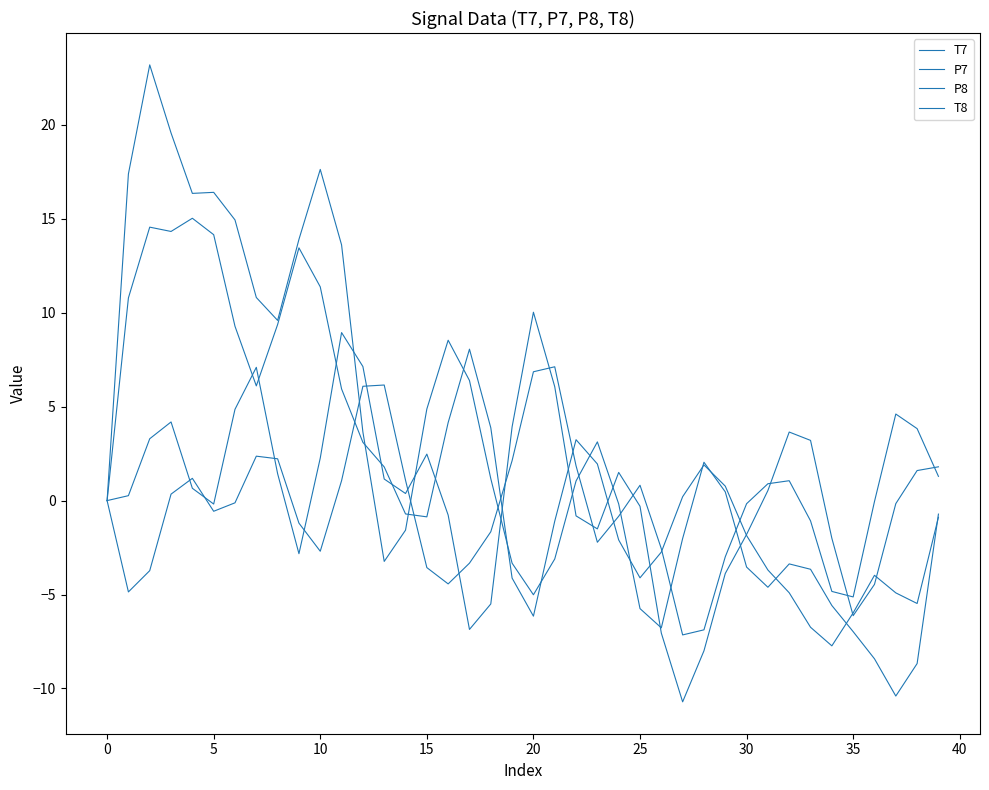

What is the value of the T8 point at the 38th from the left?

-10.4